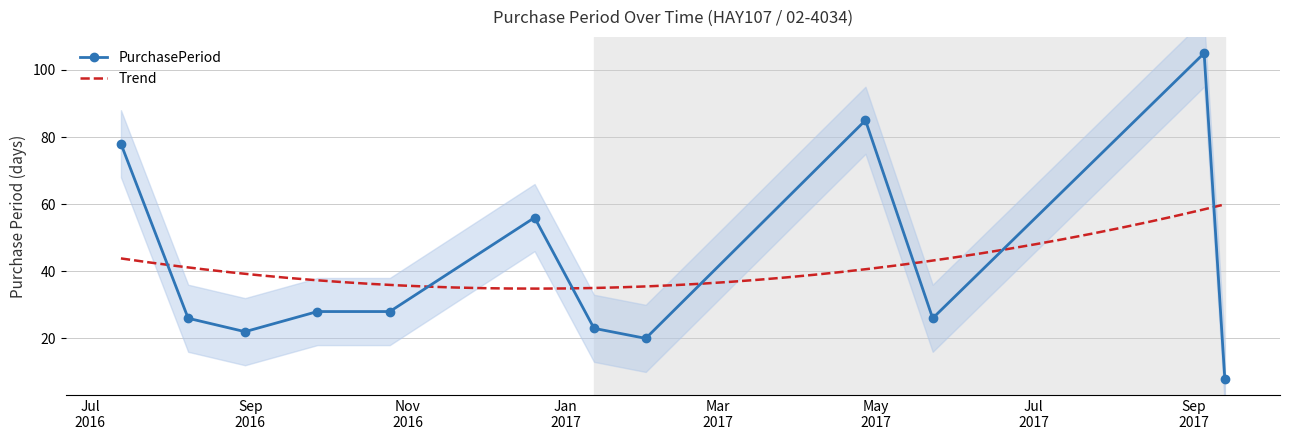

Which category has the highest value across all series?

2017-09-05